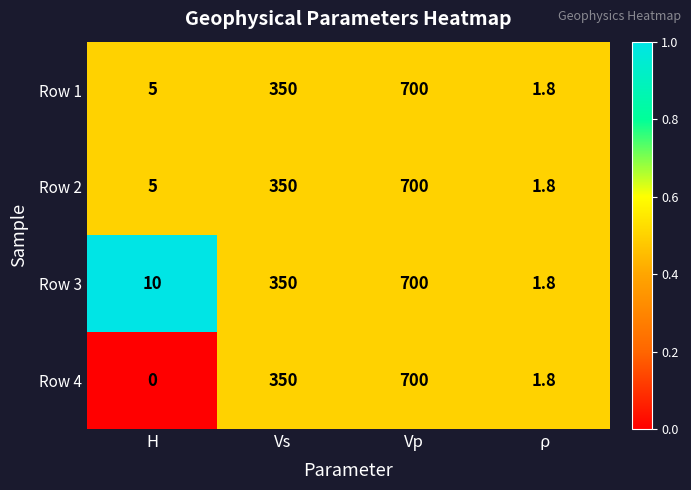

What is the average value of the Row 2 series?

264.2